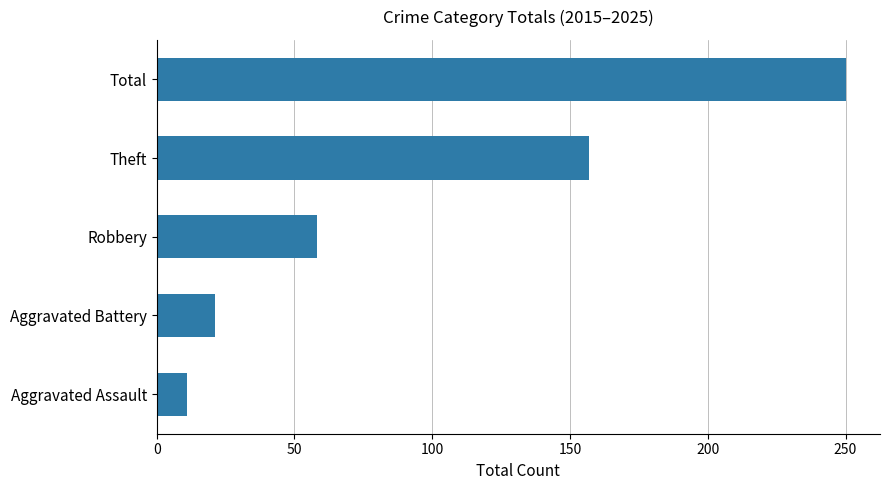

Approximately how many times larger is the value at Theft compared to Aggravated Battery?

7.5